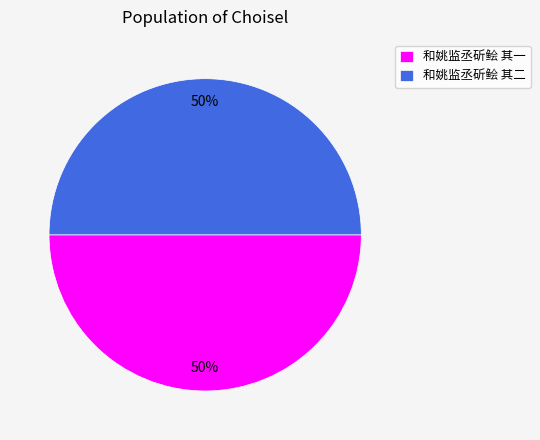

To the nearest percent, what portion does 和姚监丞斫鲙 其一 represent?

50%